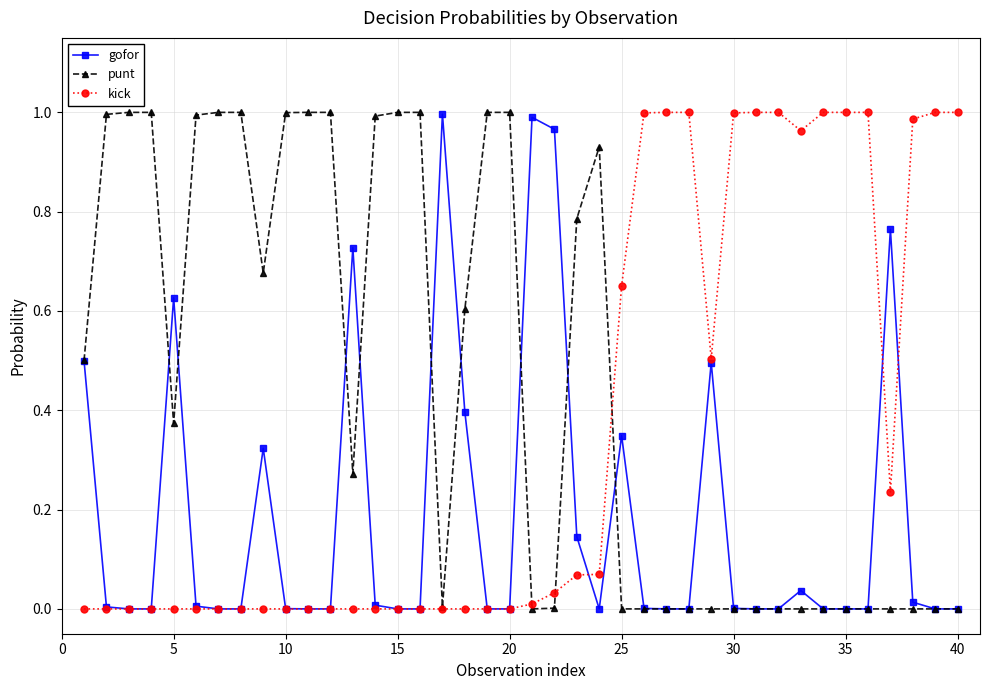

True or false: gofor has more than 2 points higher than both neighbors.

True